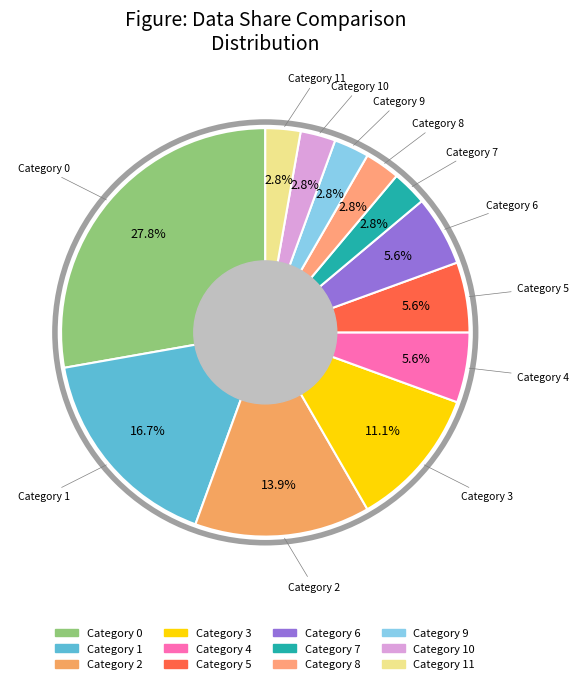

Rank the categories by value from highest to lowest.

0, 1, 2, 3, 4, 5, 6, 7, 8, 9, 10, 11